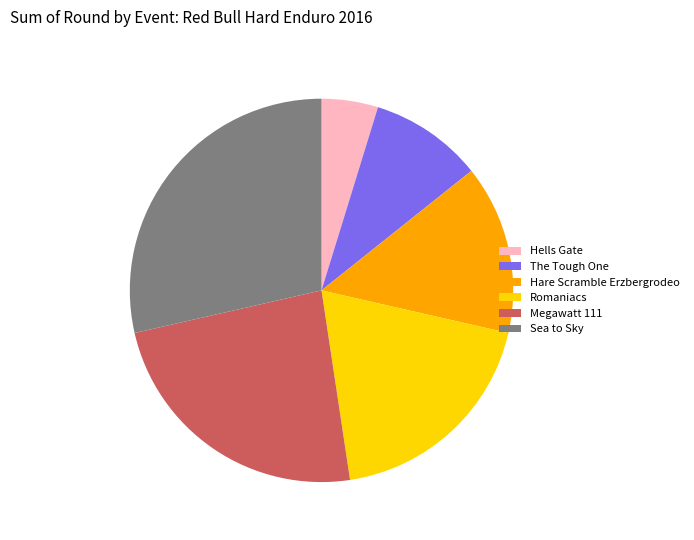

The Megawatt 111 slice represents 24% of the pie. True or false?

True